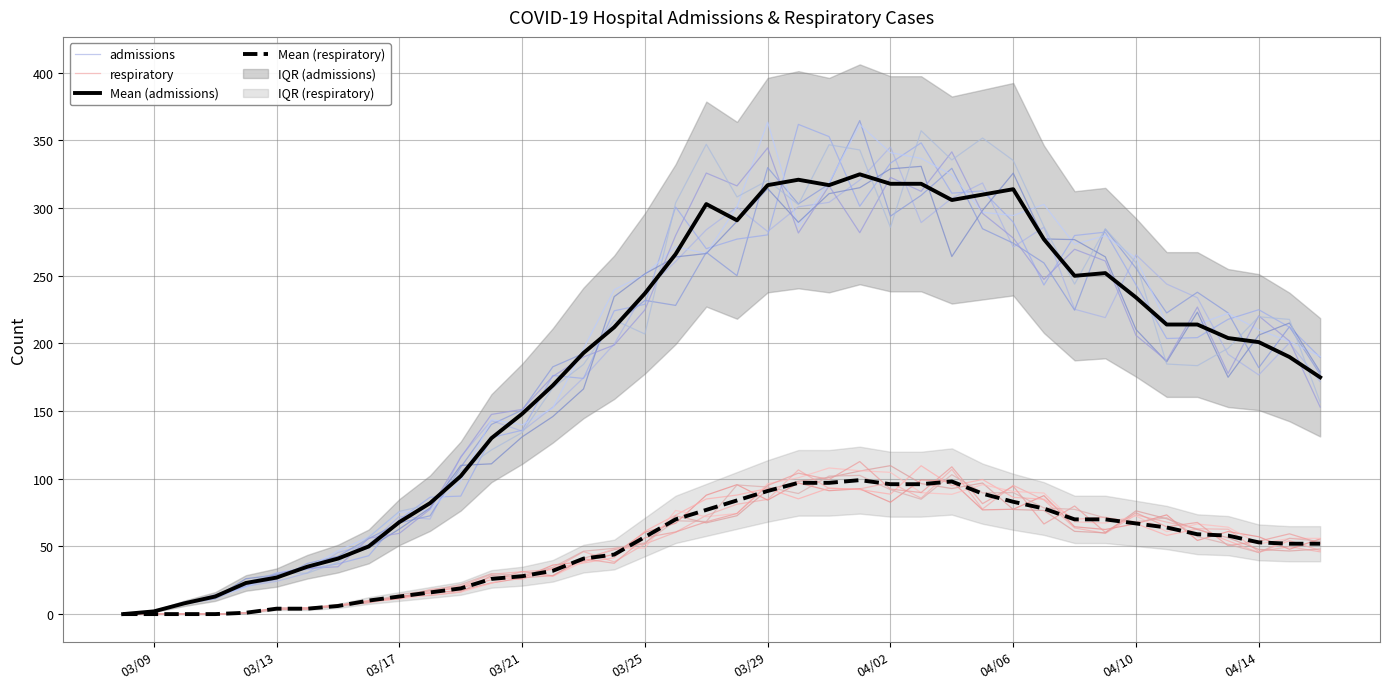

What is the value of the Mean (admissions) point at the 37th from the left?

204.0